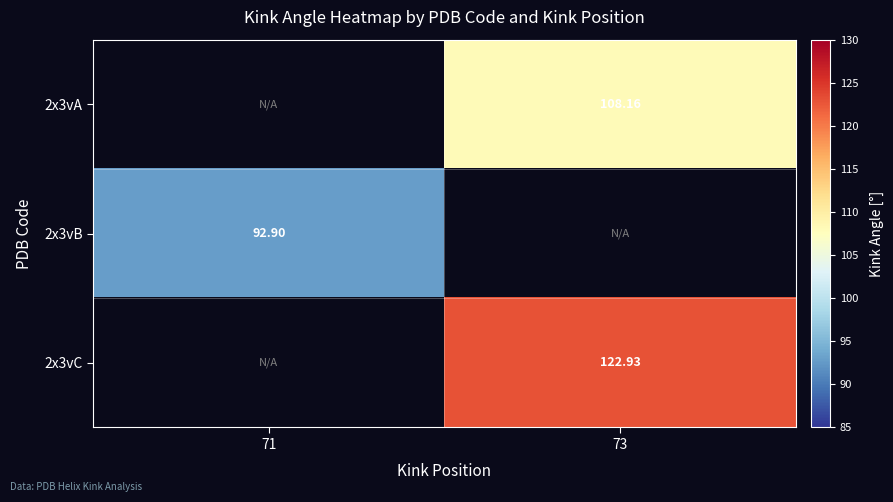

Which category has the highest value across all series?

73